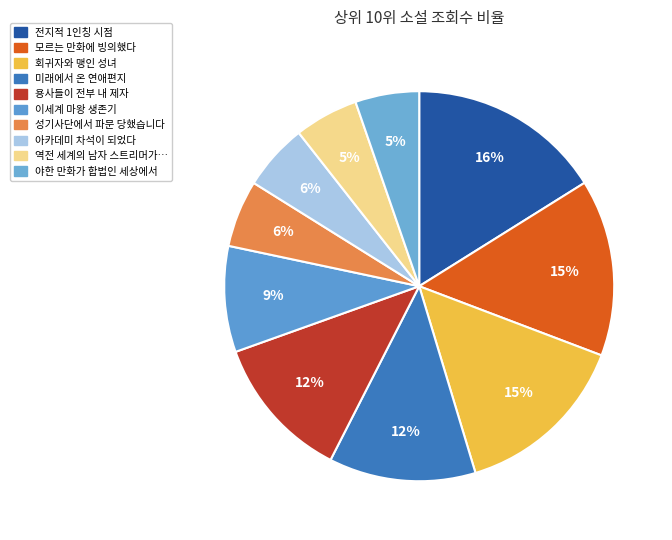

Count the number of slices in the pie.

10